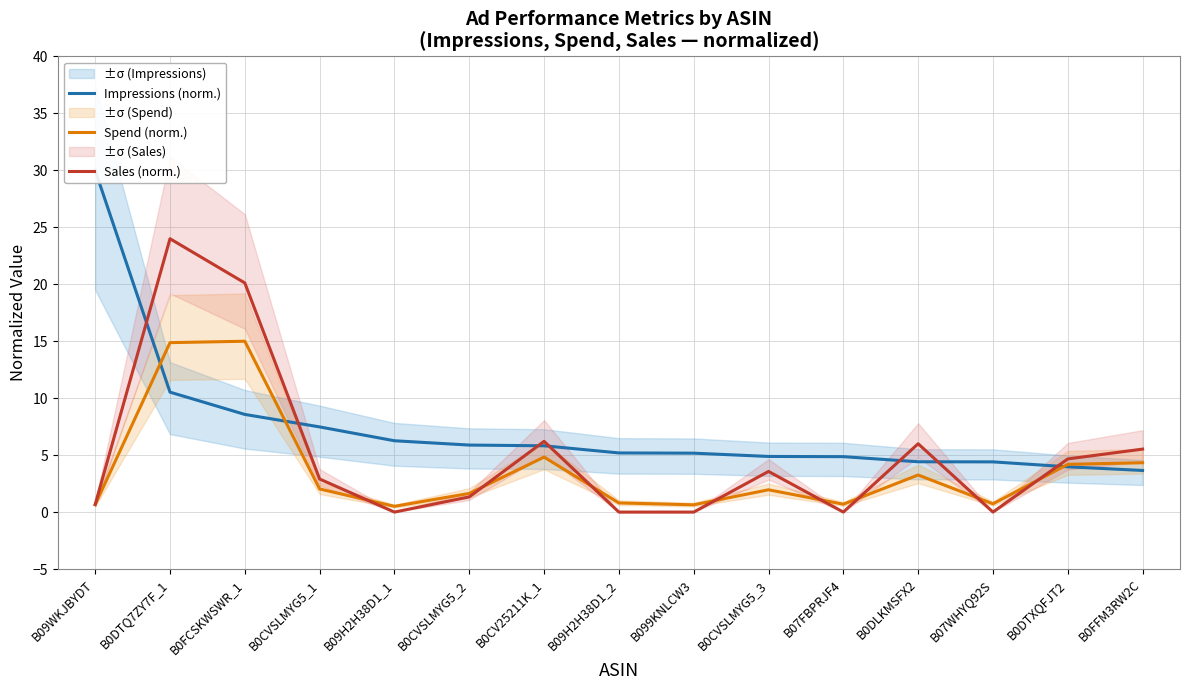

List the labels in order of Impressions (norm.) value, smallest first.

B0FFM3RW2C, B0DTXQFJT2, B07WHYQ92S, B0DLKMSFX2, B07FBPRJF4, B0CVSLMYG5_3, B099KNLCW3, B09H2H38D1_2, B0CV25211K_1, B0CVSLMYG5_2, B09H2H38D1_1, B0CVSLMYG5_1, B0FCSKWSWR_1, B0DTQ7ZY7F_1, B09WKJBYDT